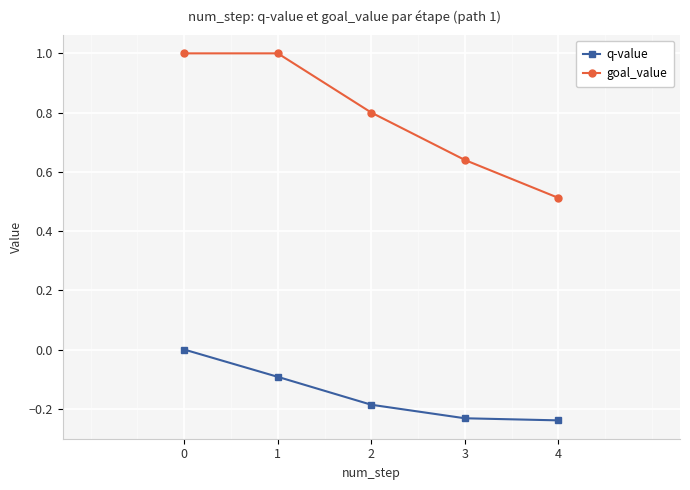

Rank the series at 3 from lowest to highest value.

q-value, goal_value